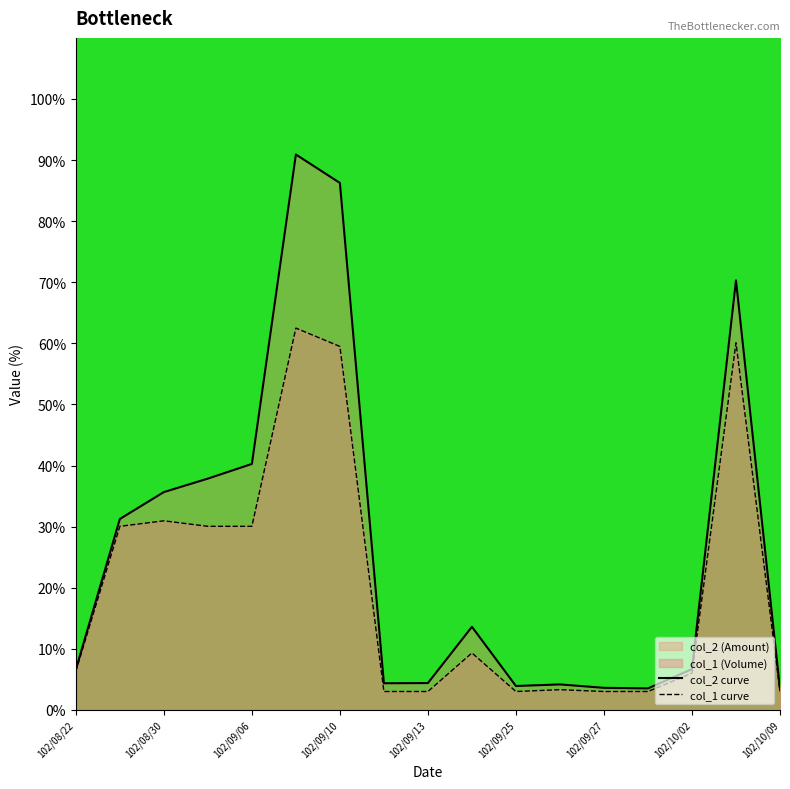

Is it true that col_1 curve equals 60.1 at 15?

True